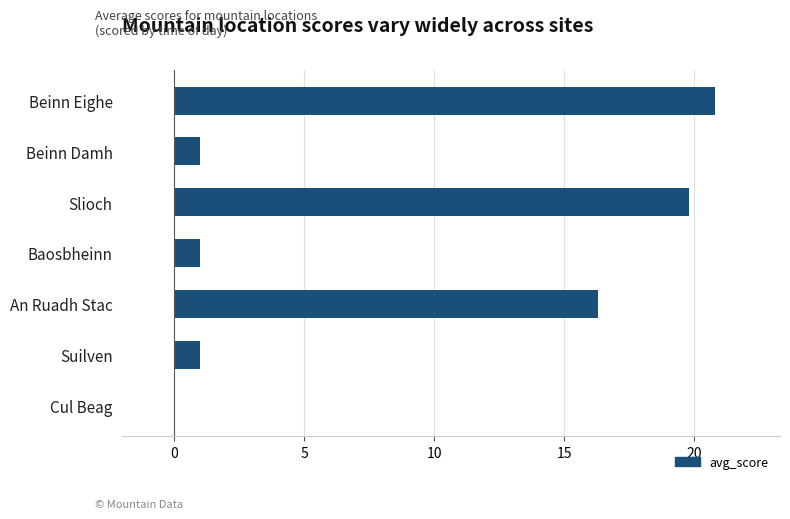

What value does the data have at Baosbheinn?

1.0